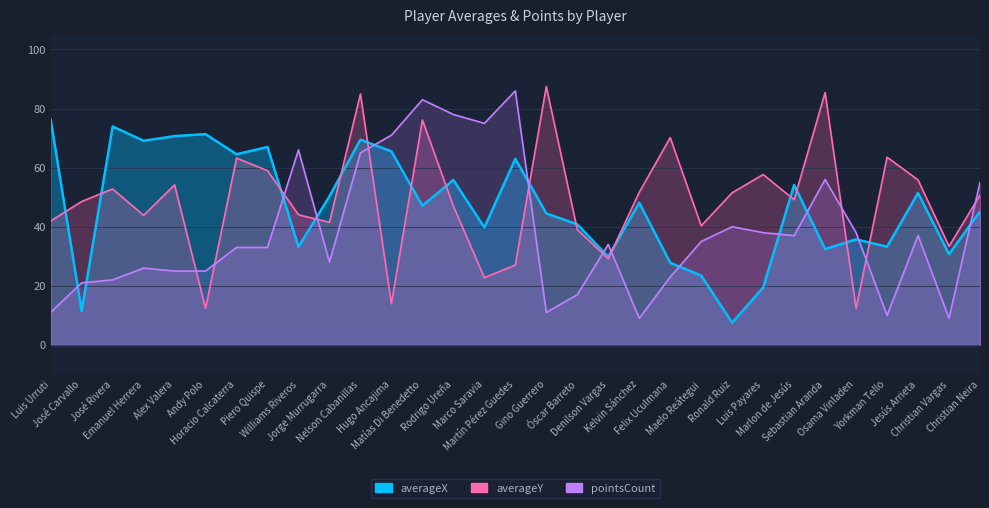

What is the total value across all series at Luis Urruti?

129.2